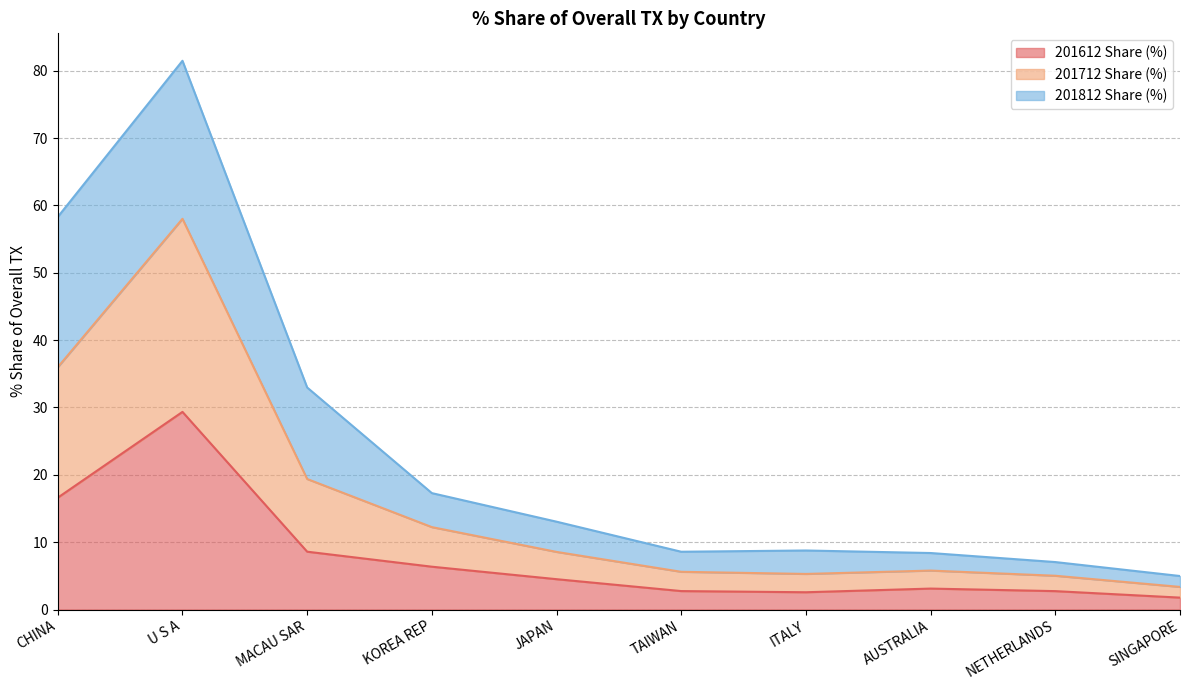

What is the difference between the highest and lowest values at JAPAN?

8.5